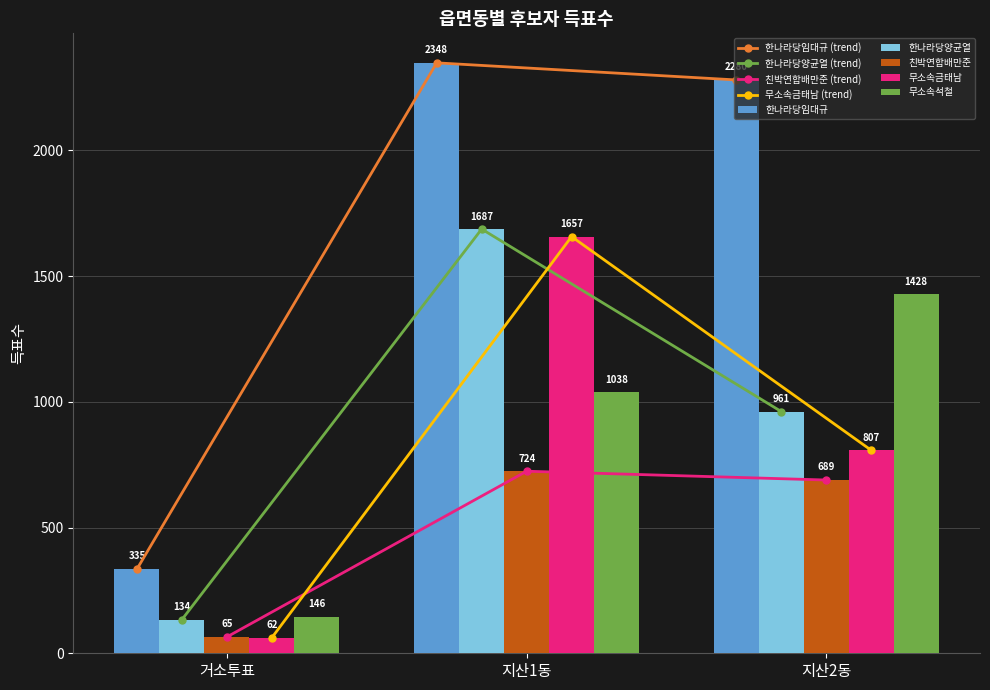

At which label is 무소속금태남 closest to 859?

지산2동